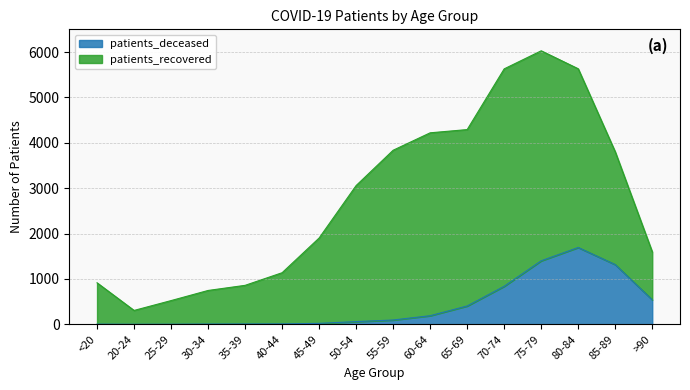

What is the label of the 16th point from the right?

<20